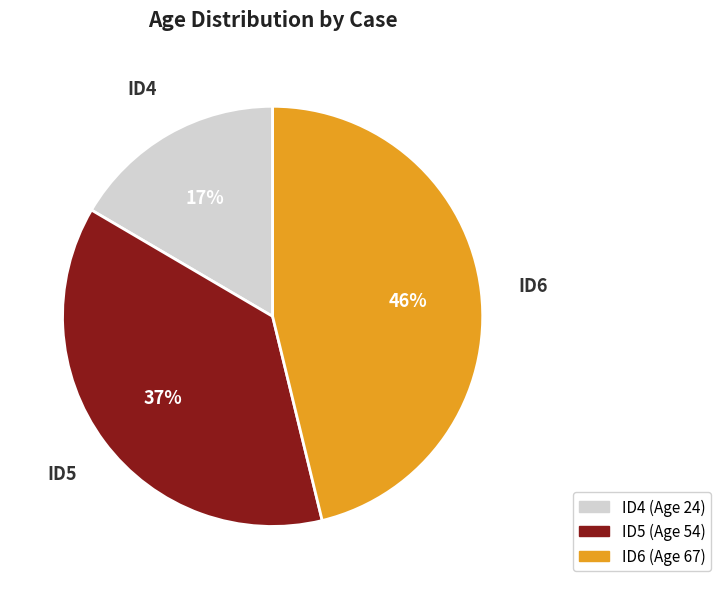

Is it true that ID4 is 7% of the pie?

False